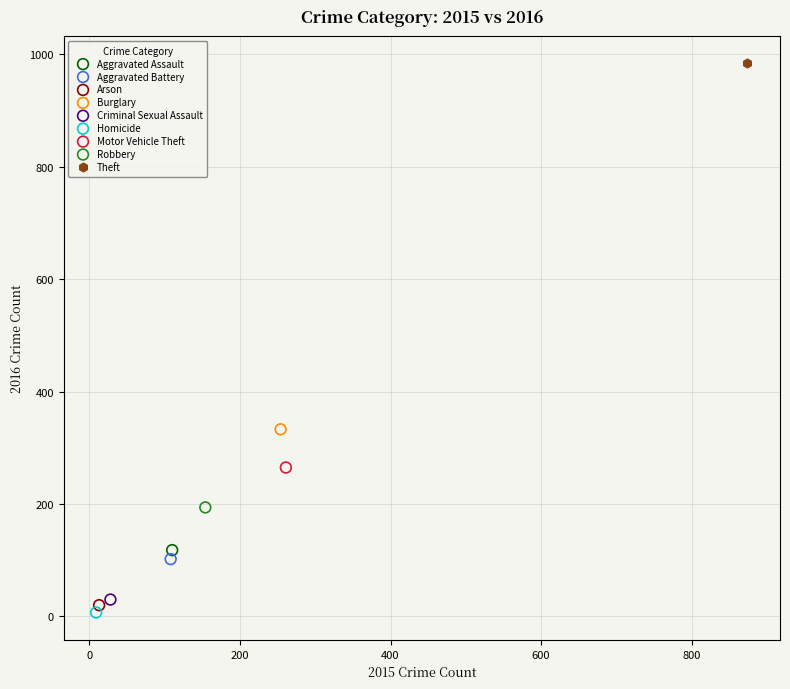

What are all the series names shown in the legend?

Aggravated Assault, Aggravated Battery, Arson, Burglary, Criminal Sexual Assault, Homicide, Motor Vehicle Theft, Robbery, Theft